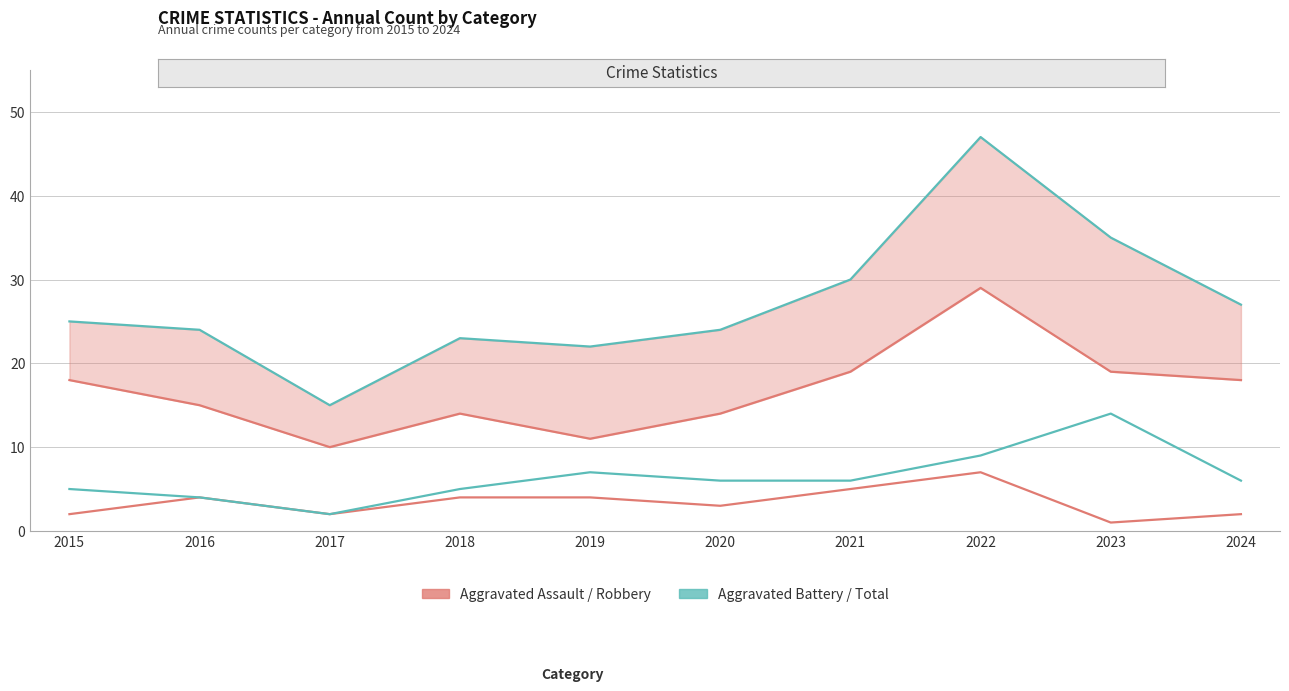

How many data points in Aggravated Battery are above 6?

3